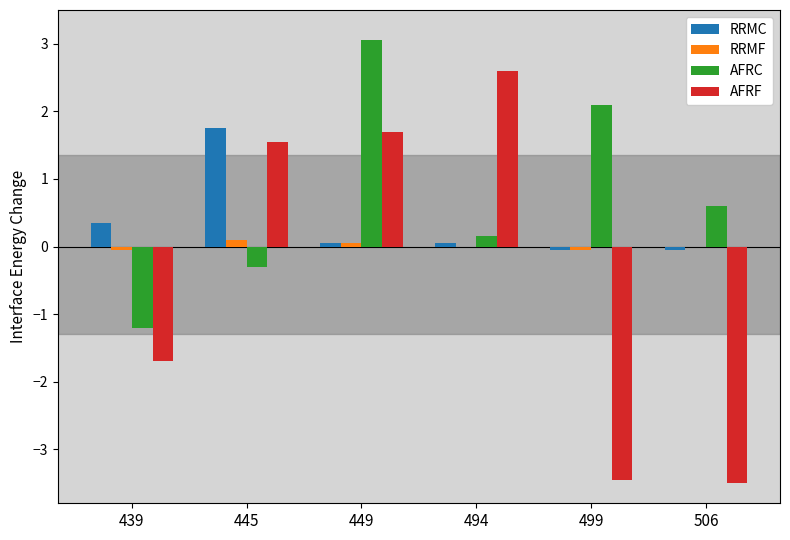

Read the AFRC value at 439.

-1.2